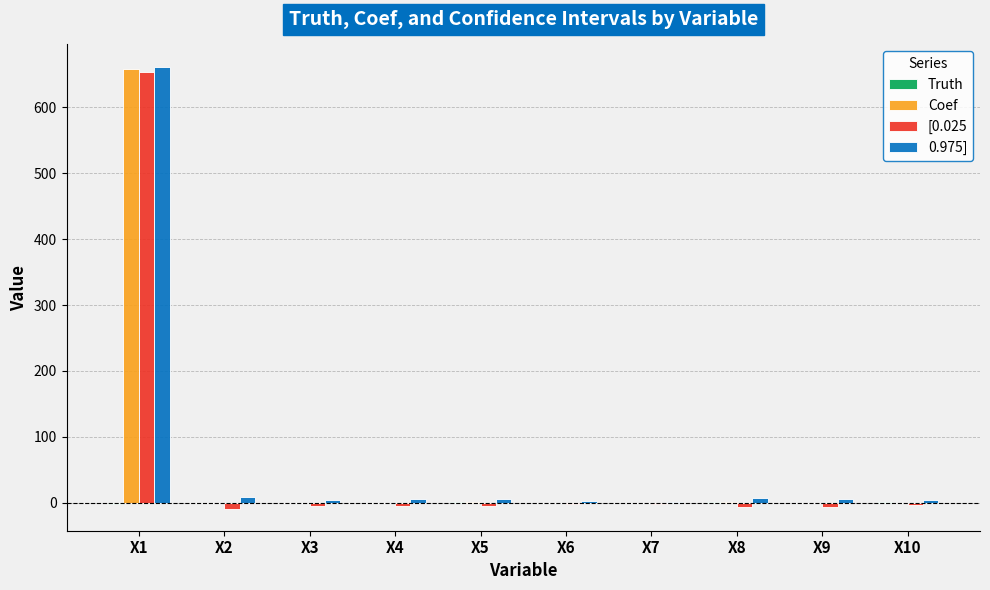

Which category has the highest value in the Coef series?

X1